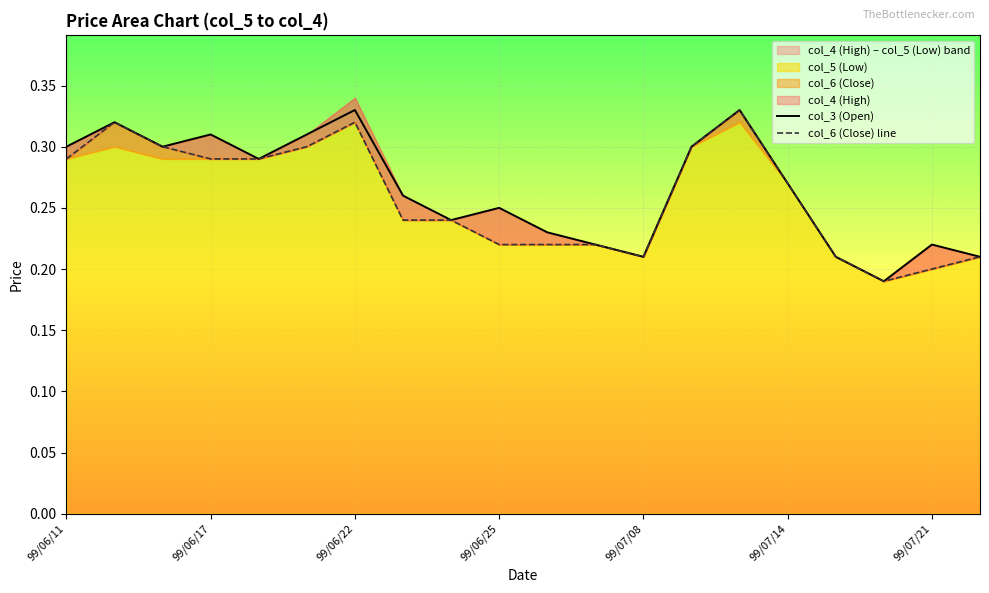

How many lines are shown in the chart?

2